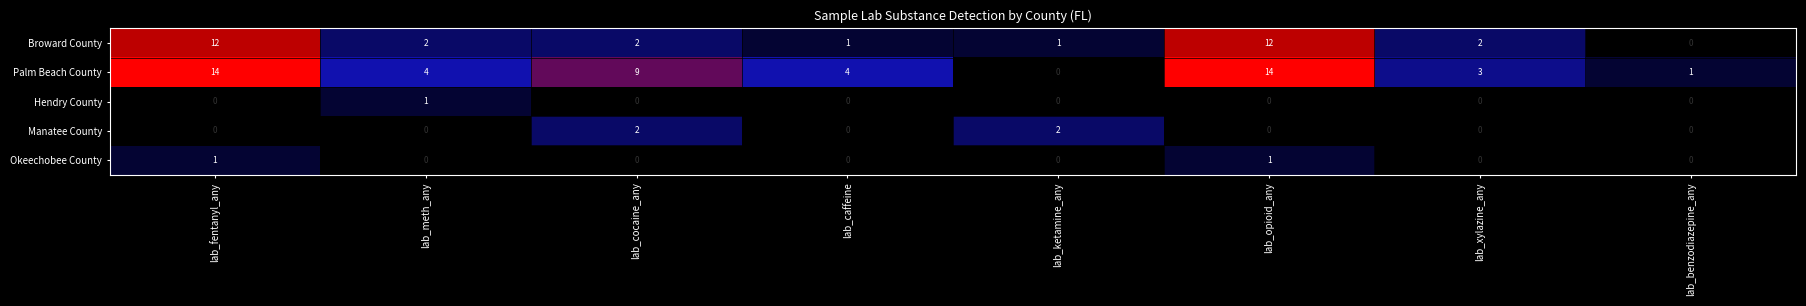

Is it true that Palm Beach County equals 0 at lab_benzodiazepine_any?

False